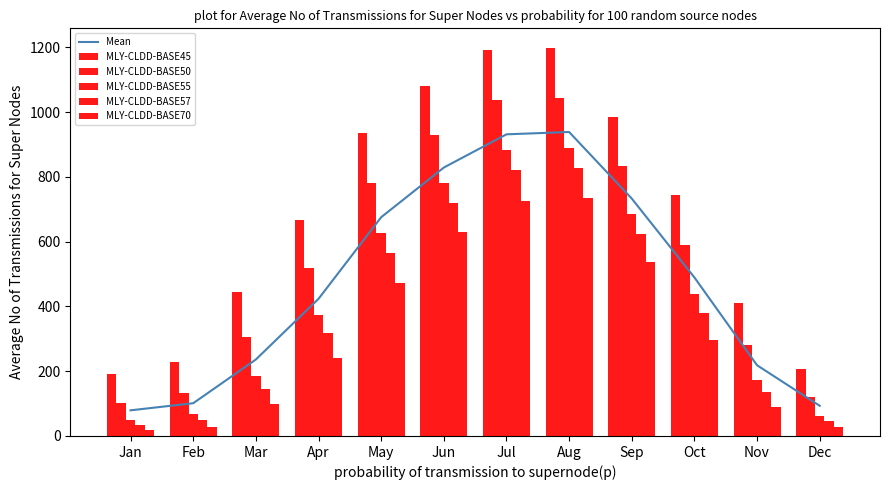

Which series has the largest total across all categories?

MLY-CLDD-BASE45